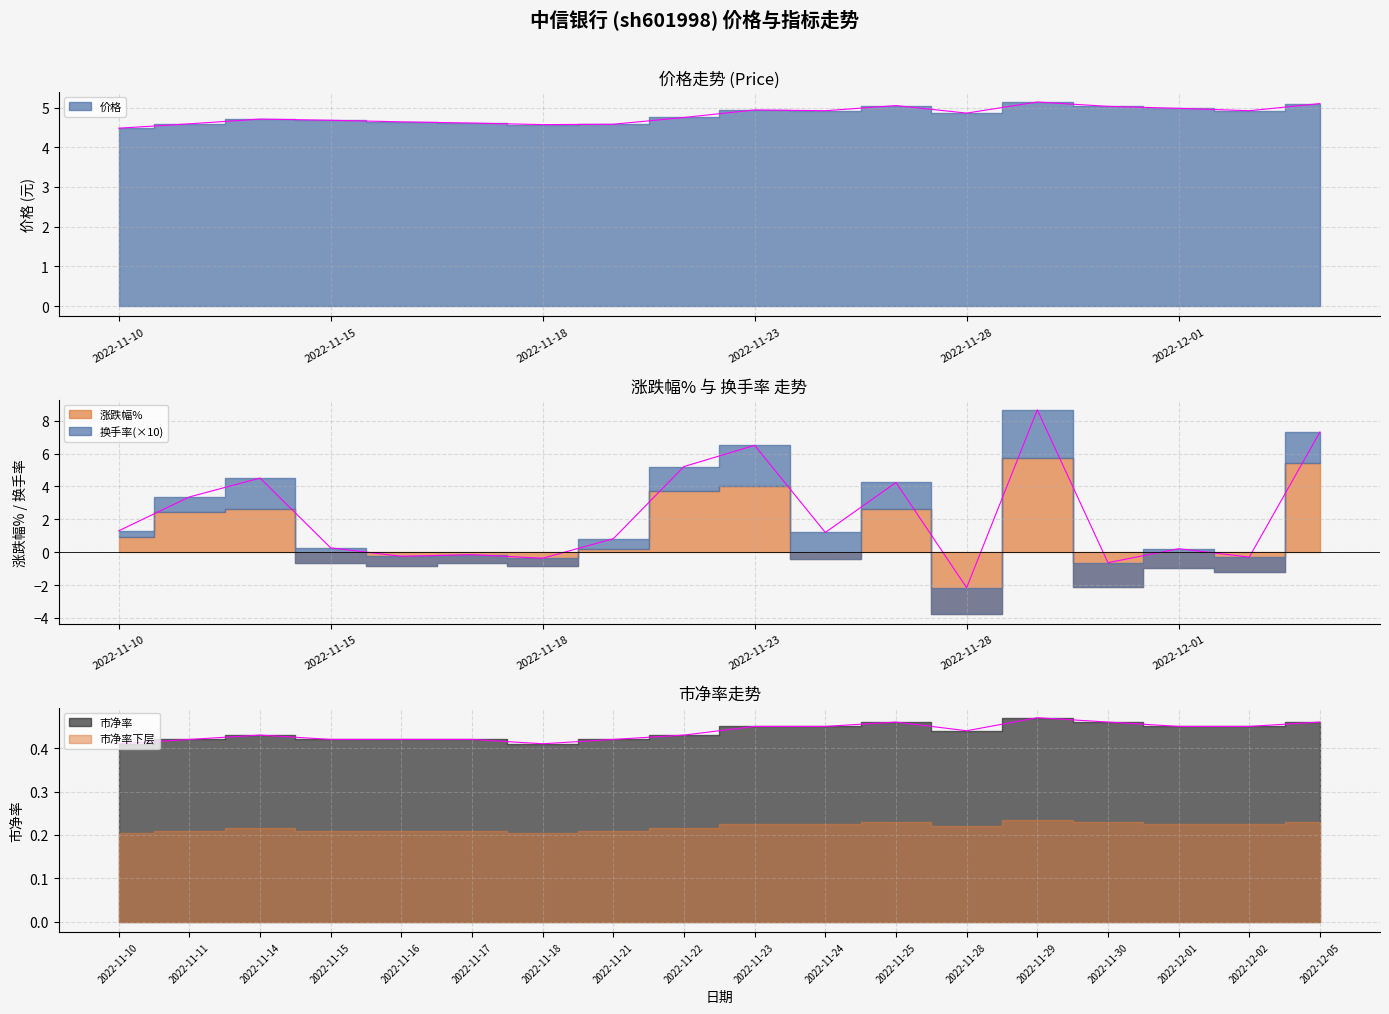

What is the sum of all 价格 values?

86.5